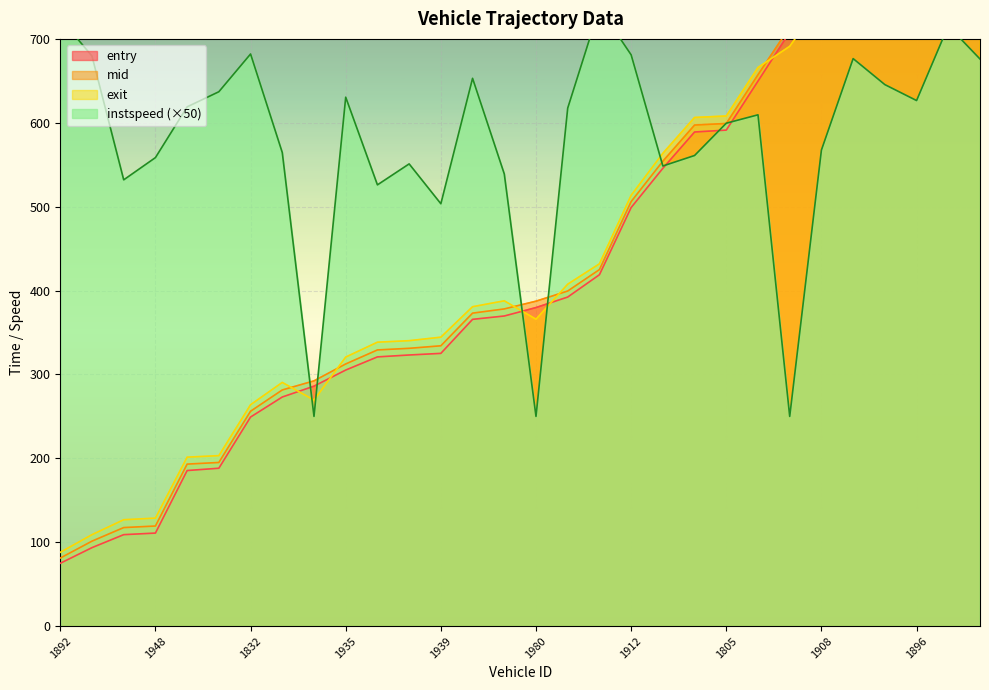

What are all the series names shown in the legend?

entry, mid, exit, instspeed